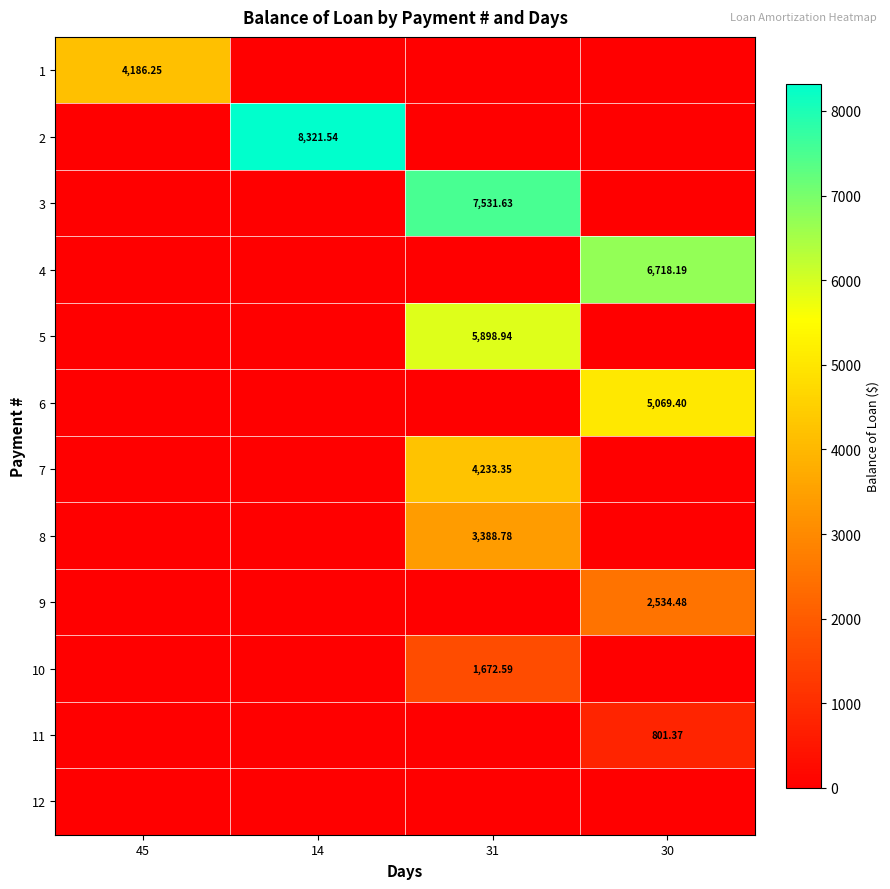

At which category is the sum across all series the highest?

31